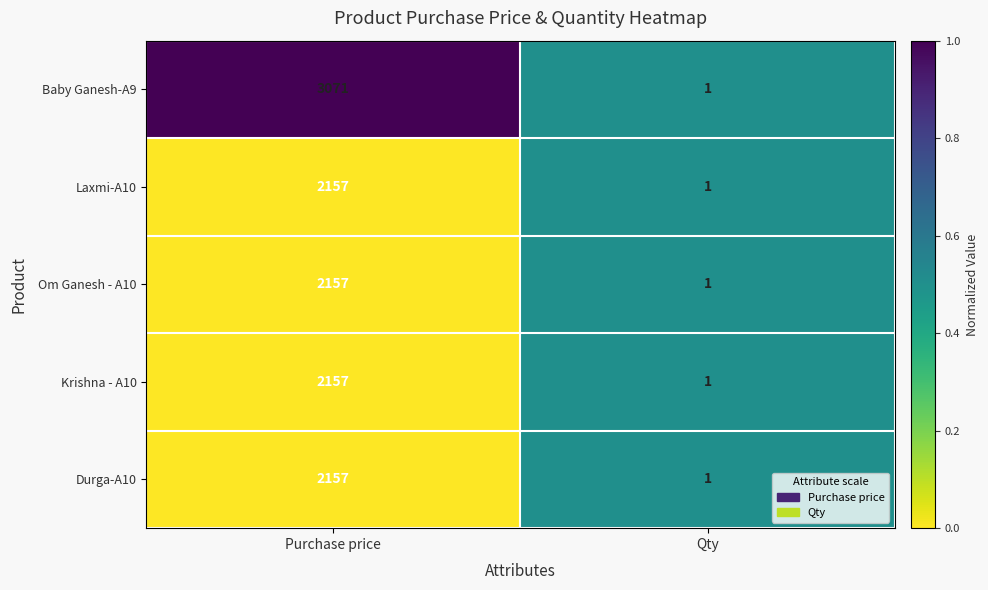

Reading right to left, extract all data points from this chart.

Baby Ganesh-A9: Qty=1	Purchase price=3071
Laxmi-A10: Qty=1	Purchase price=2157
Om Ganesh - A10: Qty=1	Purchase price=2157
Krishna - A10: Qty=1	Purchase price=2157
Durga-A10: Qty=1	Purchase price=2157